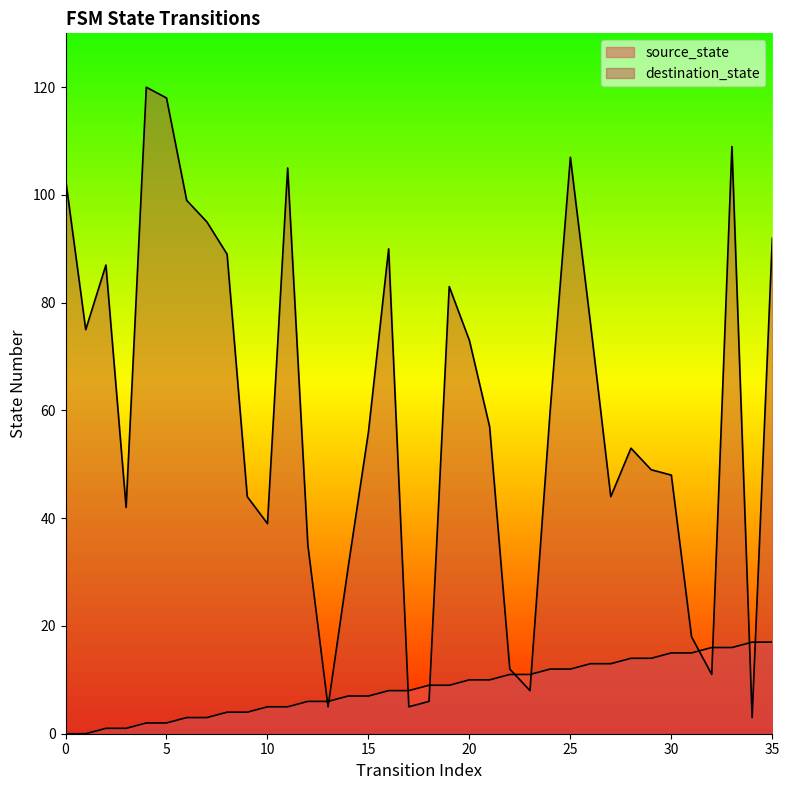

What value does the destination_state series have at 14, to the nearest 10?

30